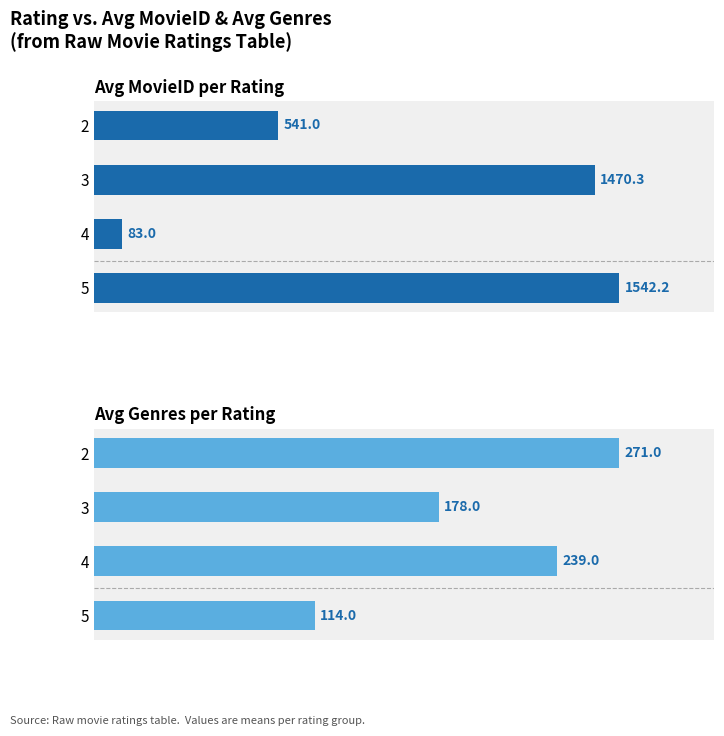

What is the sum of all Avg MovieID values?

3636.5